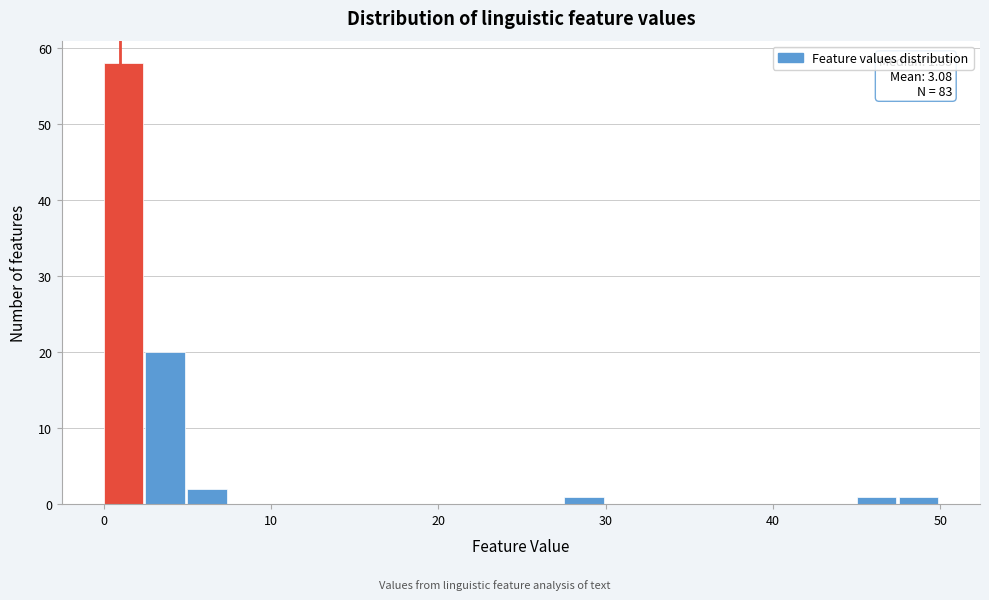

Around what value on the x-axis is the tallest bar? Give the approximate position of its centre, as read against the axis.

1